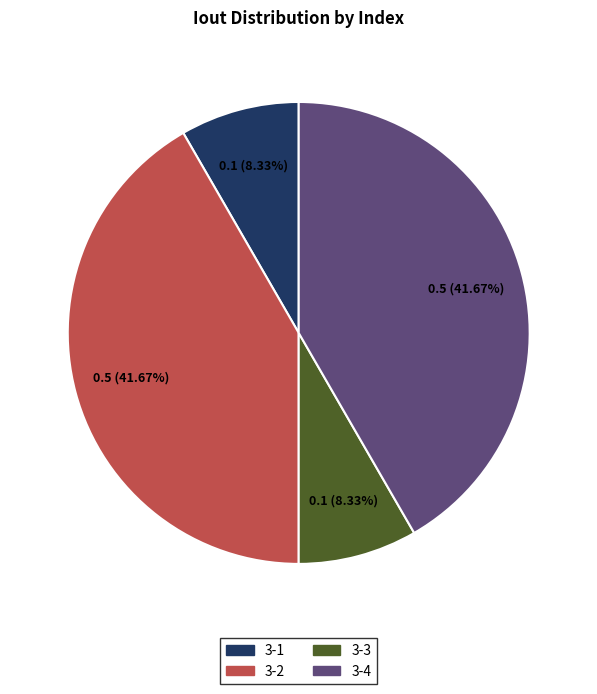

Is there any slice that represents more than half of the pie?

No